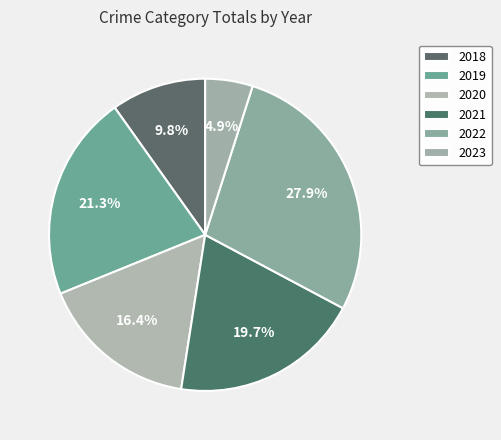

To the nearest percent, what portion does 2018 represent?

10%